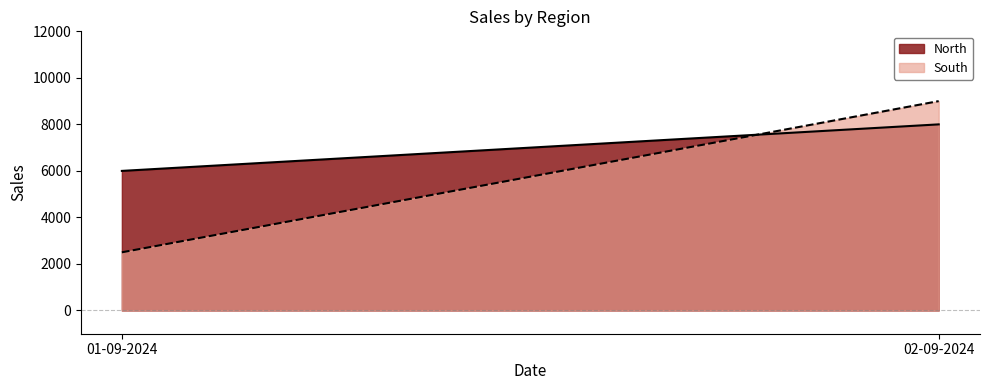

Rank the categories by South value from lowest to highest.

01-09-2024, 02-09-2024